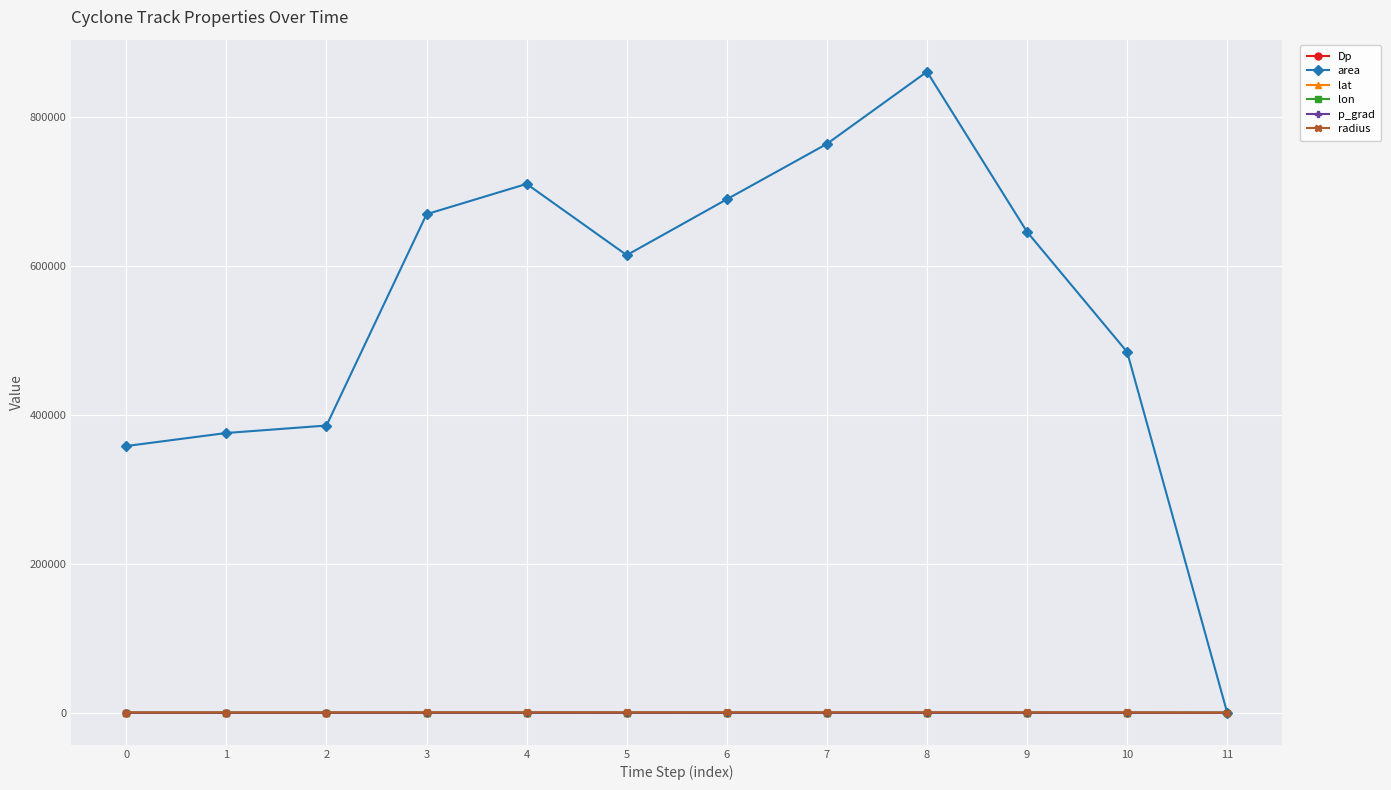

How many data points in p_grad are less than 18?

6